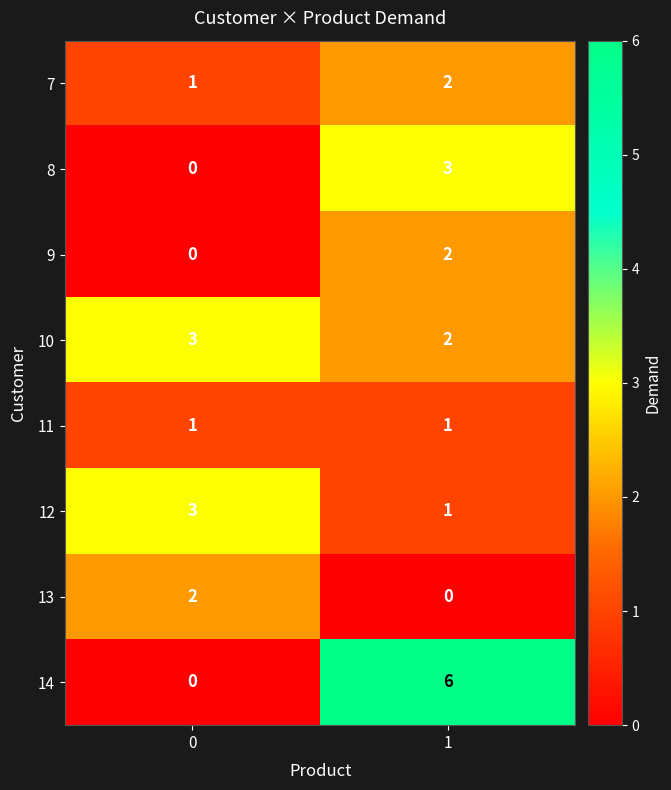

Which series has the widest spread of values?

14